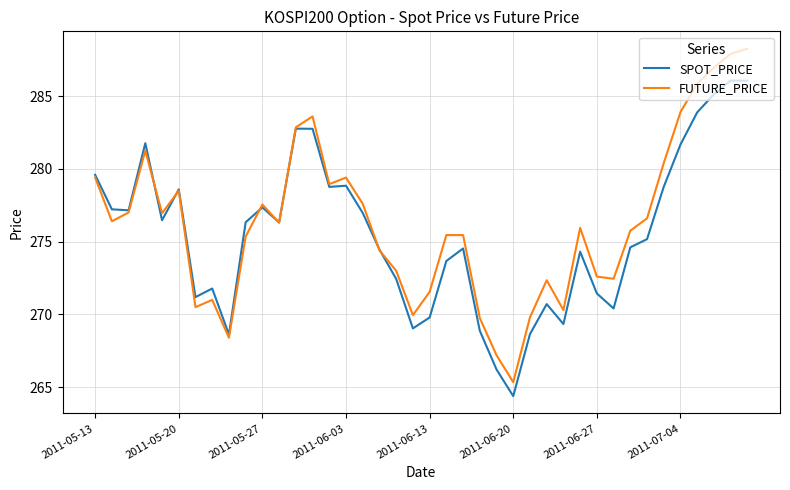

Which series has the largest range (max minus min)?

FUTURE_PRICE